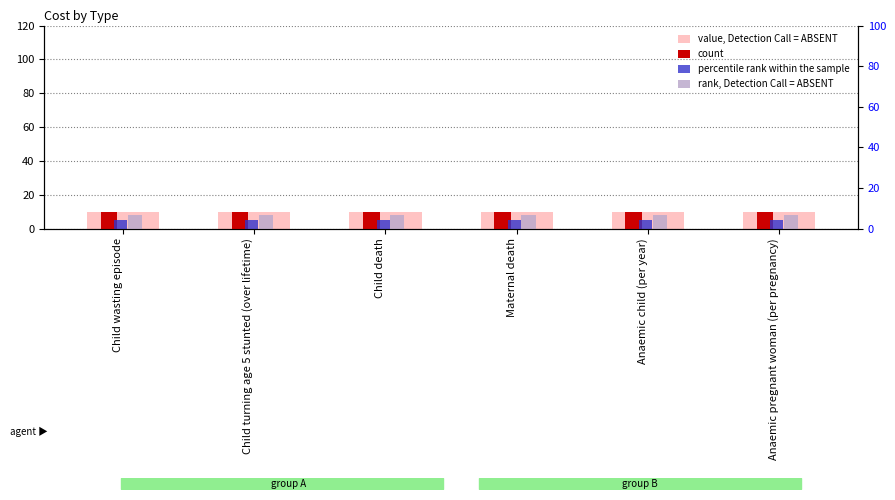

At which label is percentile rank within the sample closest to 5?

Child wasting episode